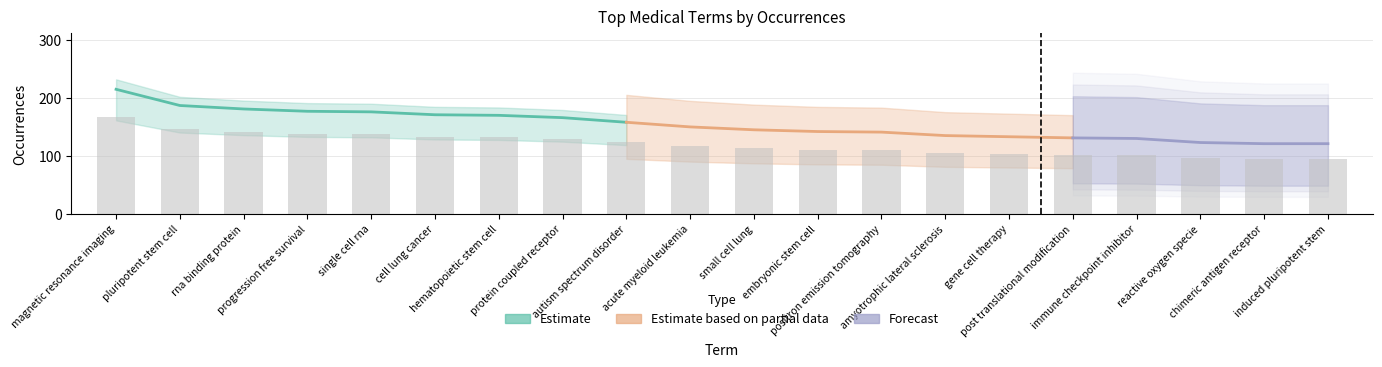

What is the difference between the second highest and second lowest values?

51.5